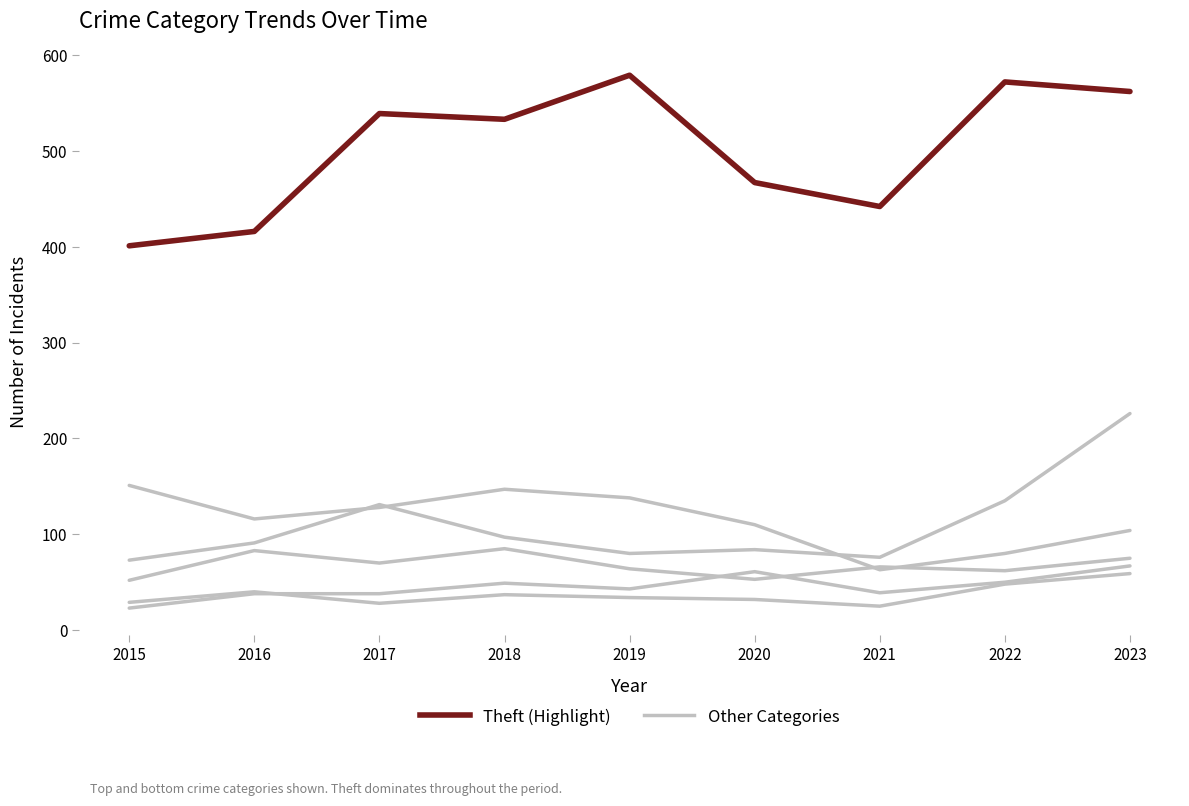

Which label corresponds to the largest value in the chart?

2019